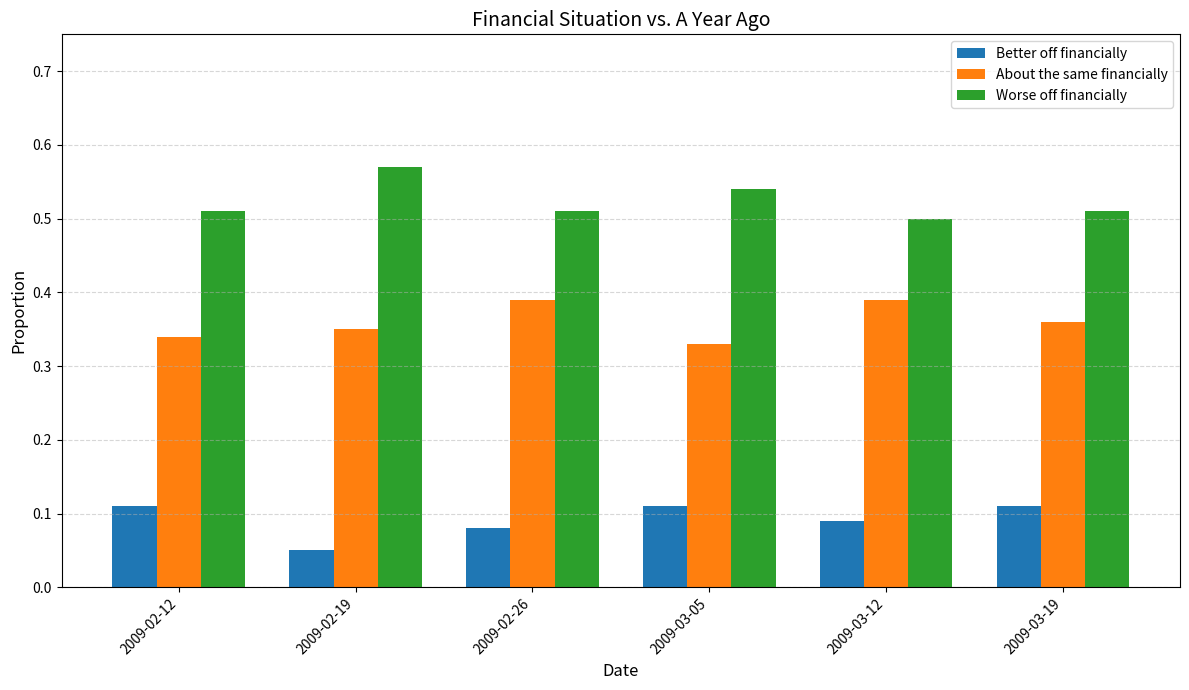

Is the value of Worse off financially at 2009-02-19 greater than the value of About the same financially at 2009-03-05?

Yes